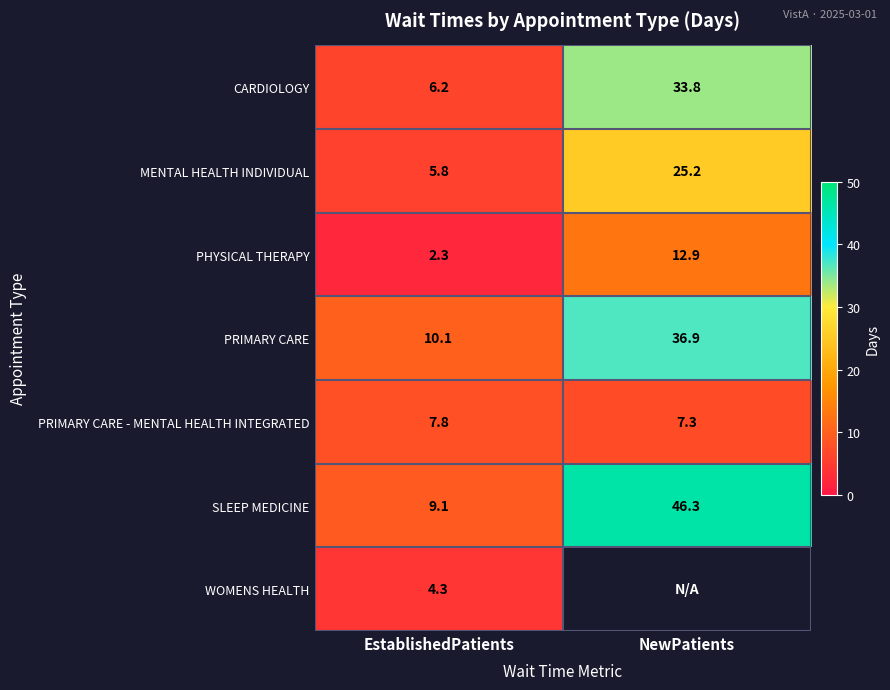

The value of SLEEP MEDICINE at EstablishedPatients is 9.1. True or false?

True